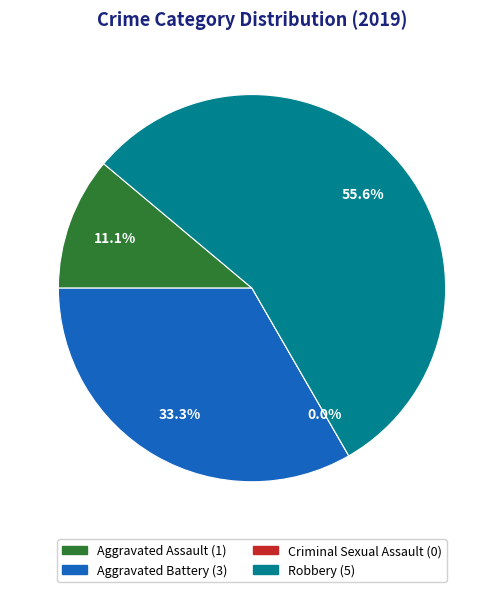

What is the largest slice in the pie chart?

Robbery